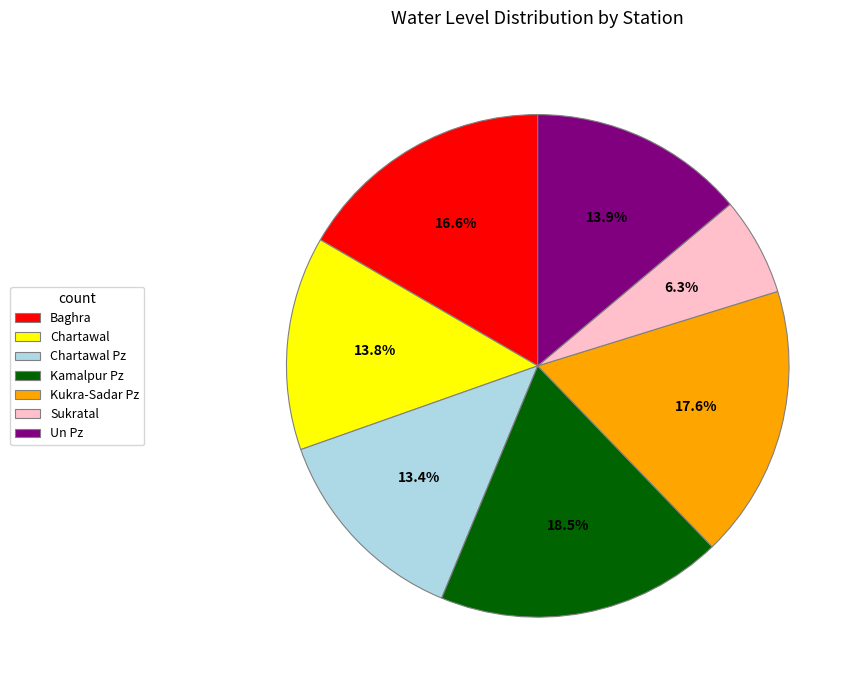

What percentage is the Chartawal slice, to the nearest percent?

14%